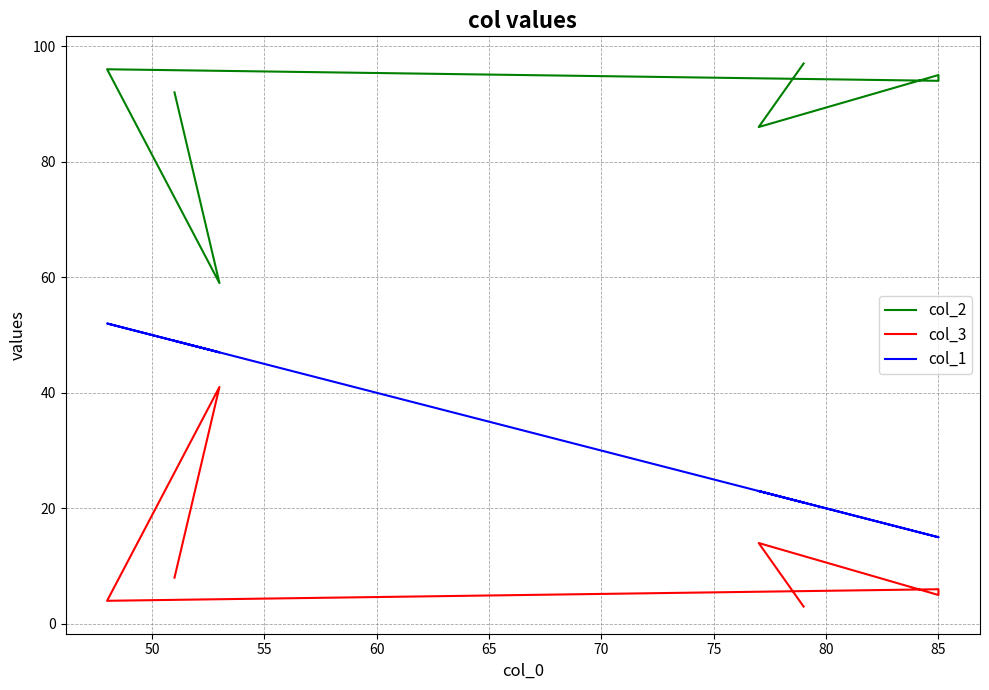

The col_1 series shows 30 at 50. True or false?

False